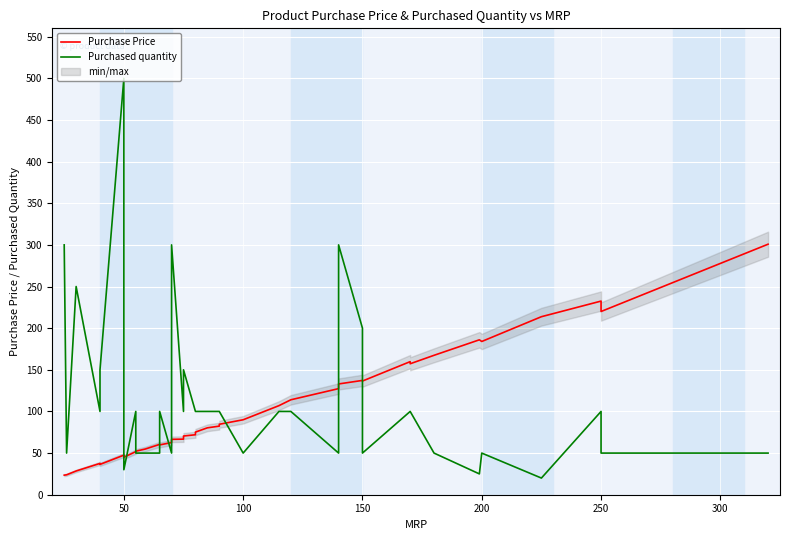

After their last crossing, which series has the higher values: Purchased quantity or Purchase Price?

Purchase Price